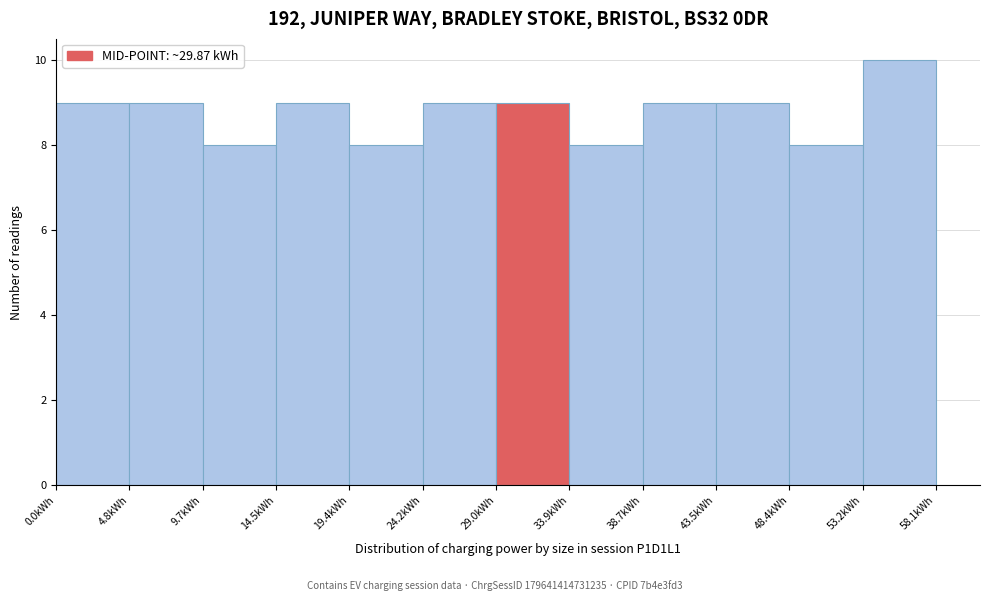

Which range on the x-axis has the tallest bar?

53.0 to 58.0